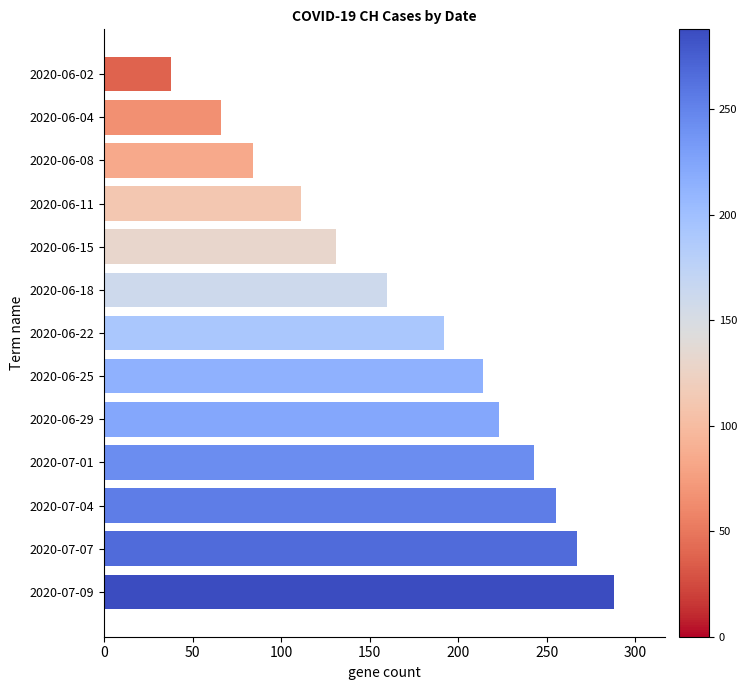

Are the bars horizontal?

Yes